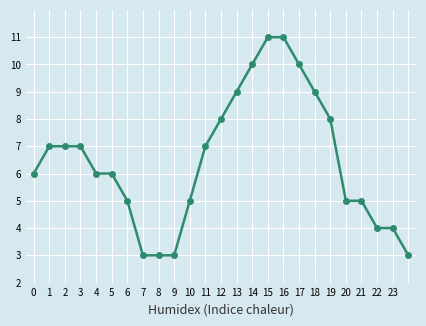

What is the value of the 25th point from the left?

3